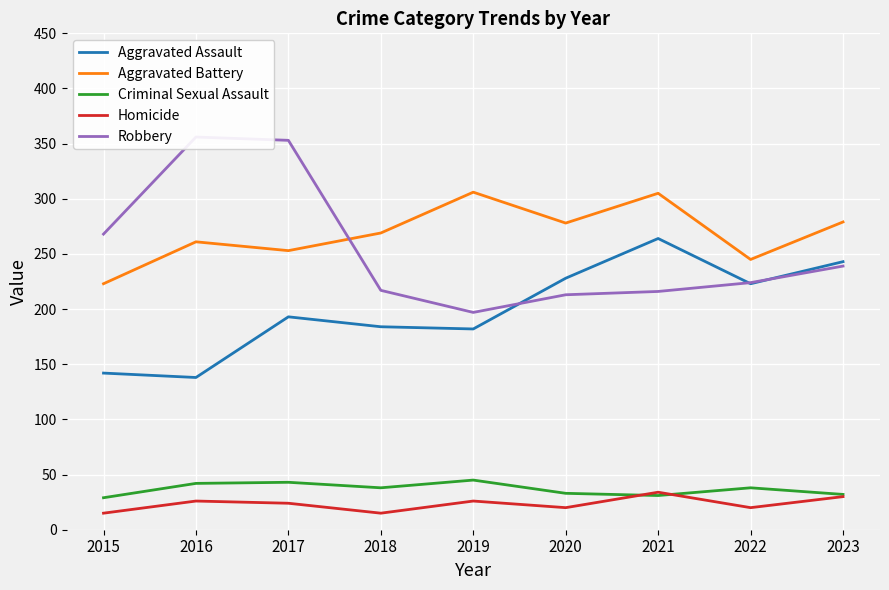

Does the chart display data point markers on the line(s)?

No